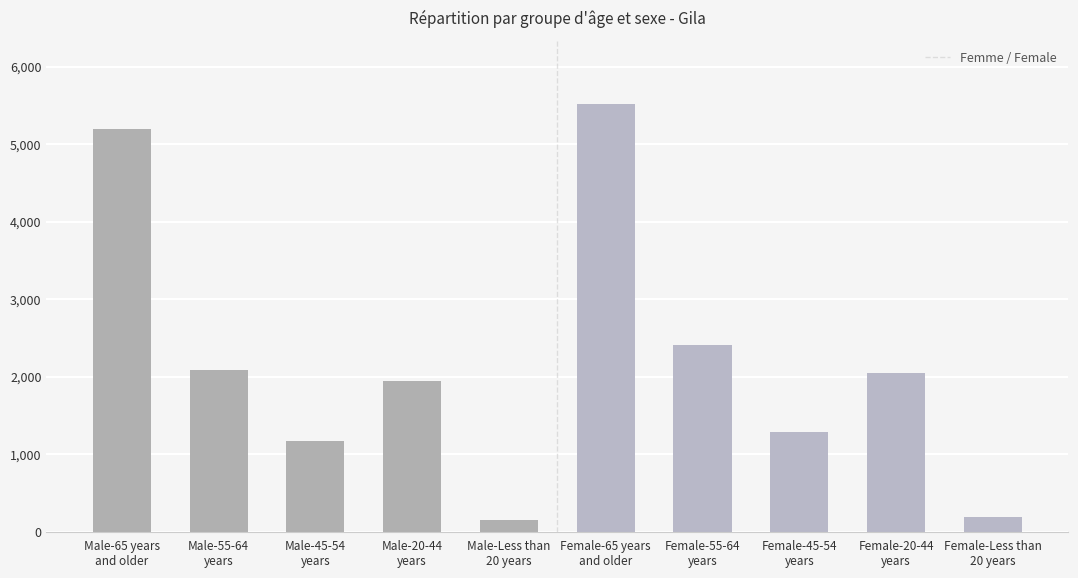

What is the sum of the values at Male-45-54
years and Male-20-44
years?

3112